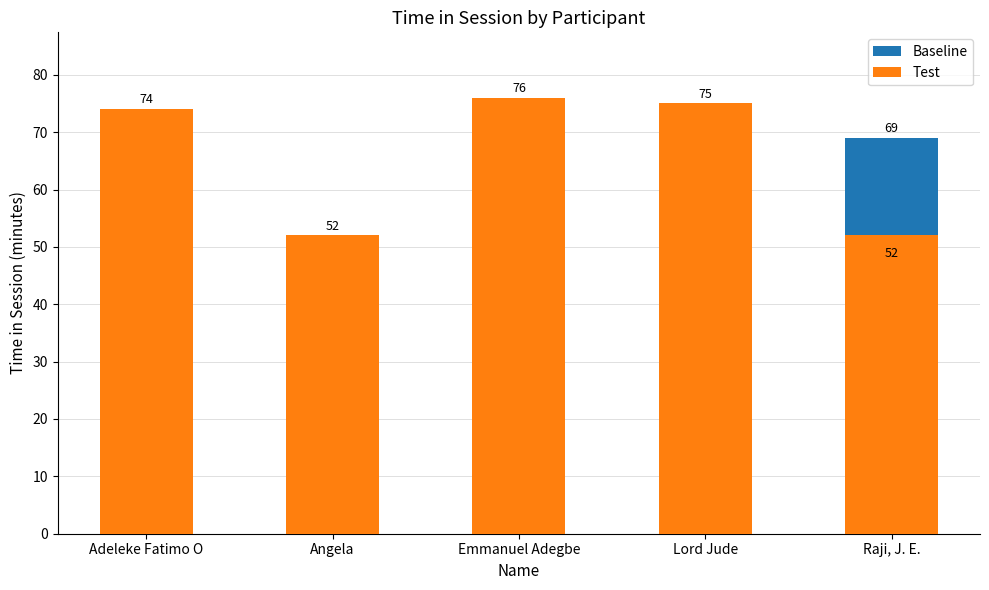

Reading left to right, list all the values displayed in this chart.

Baseline: 74	52	76	75	69
Test: 74	52	76	75	52